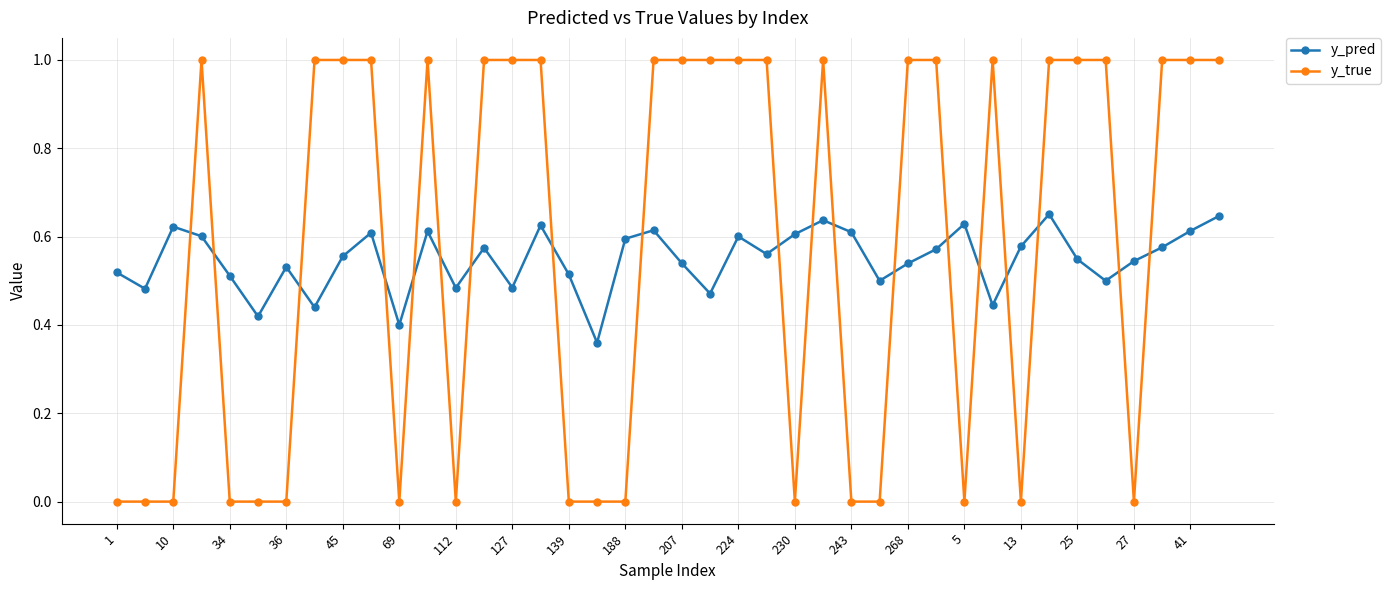

Which series has the largest range (max minus min)?

y_true